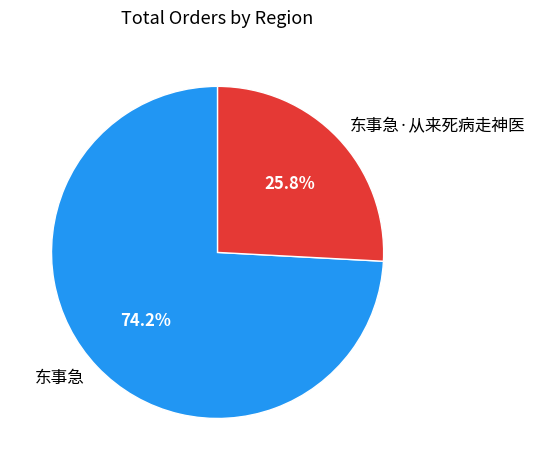

To the nearest percent, what is the difference between the largest and smallest slice percentages?

48%